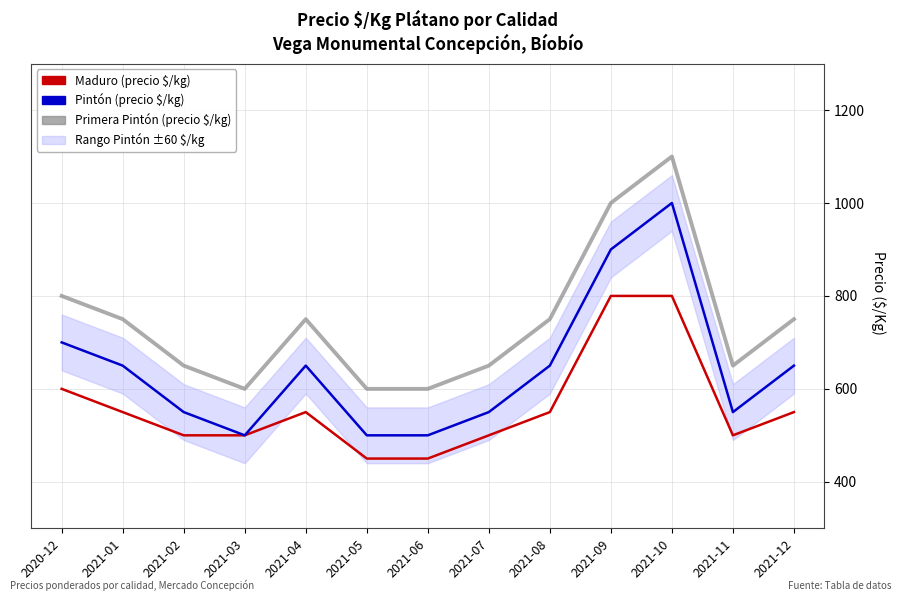

Does the chart display data point markers on the line(s)?

No